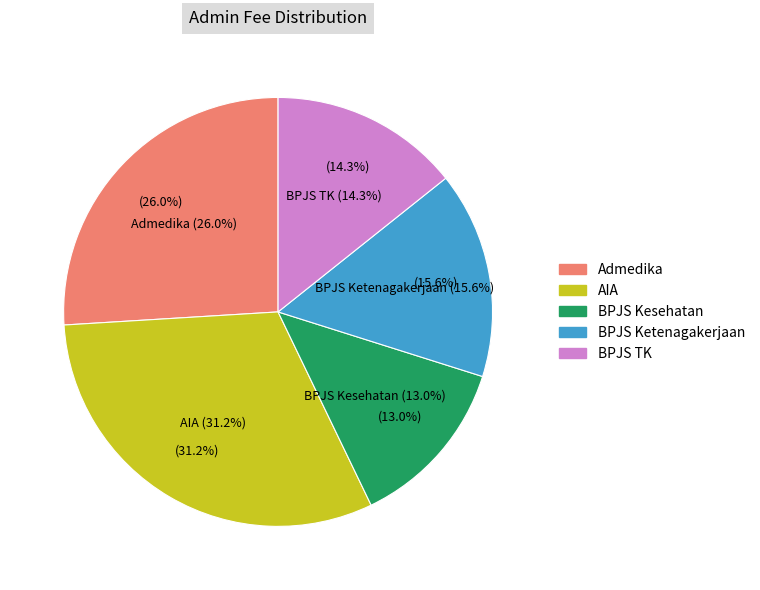

How many segments does this pie chart have?

5